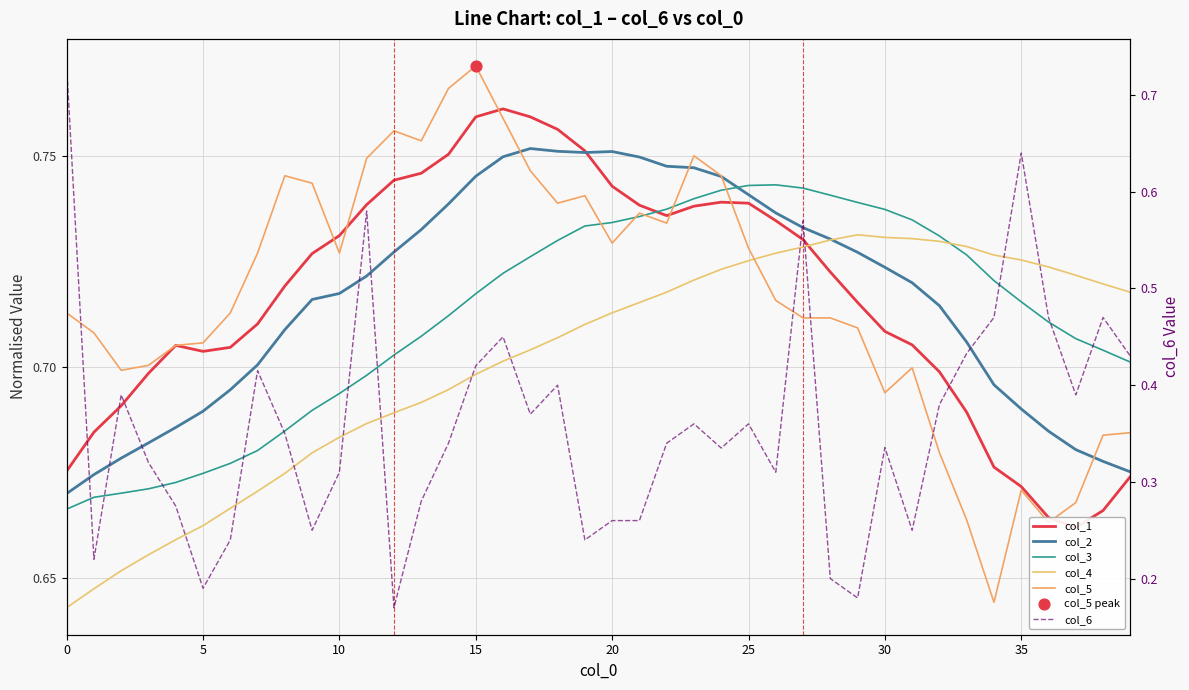

At which category is the sum across all series the highest?

27